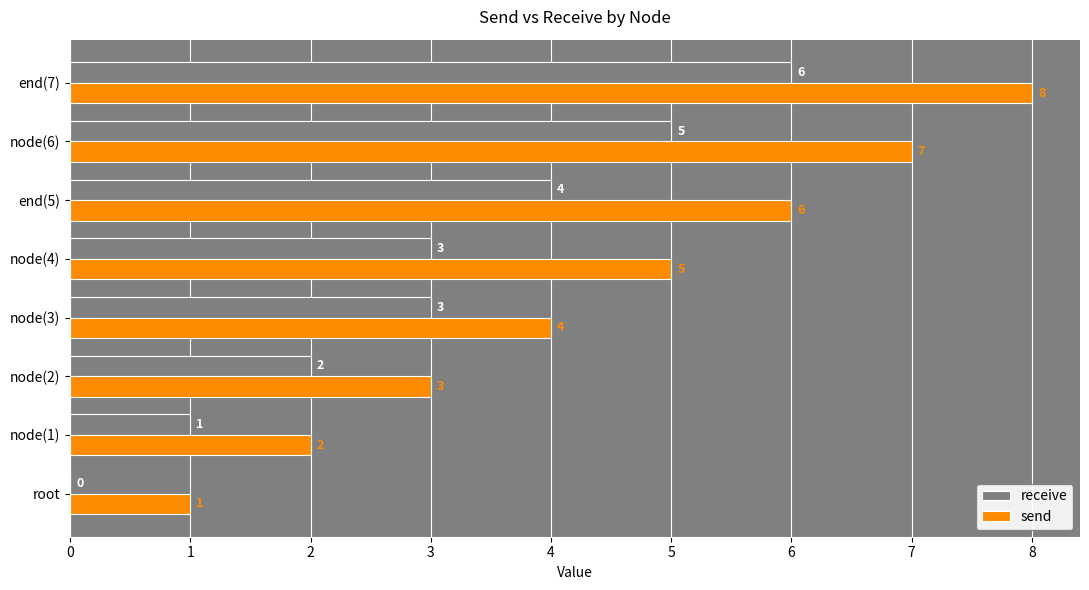

Which series changed the most between root and end(5)?

send